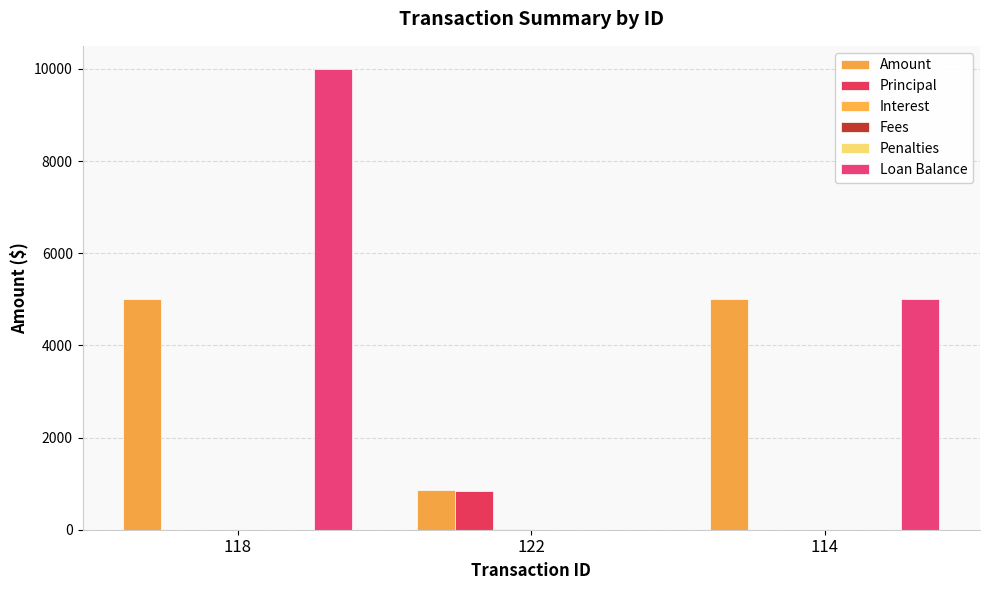

What is the highest value of the Amount series?

5000.0